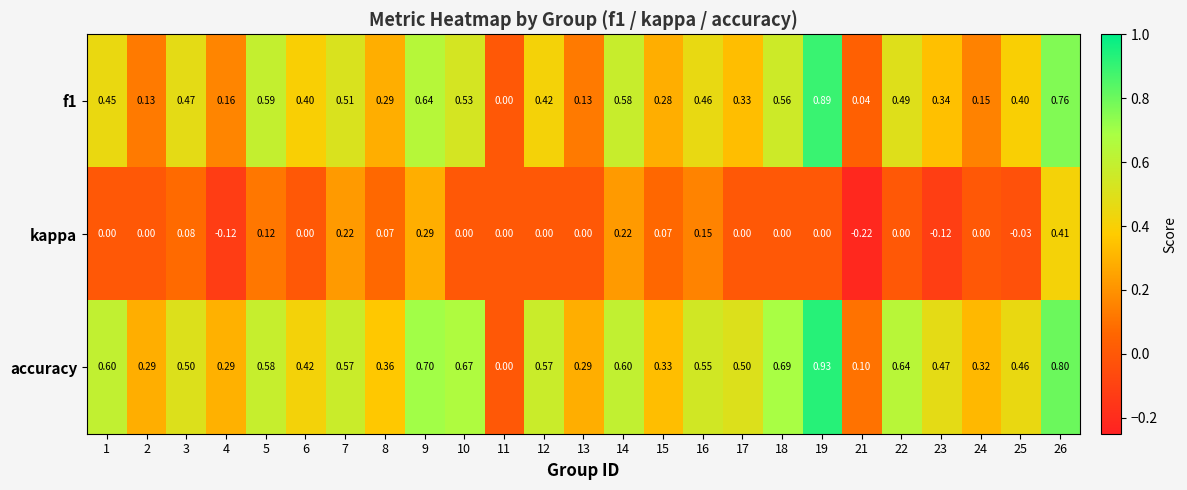

Which series has the widest spread of values?

accuracy